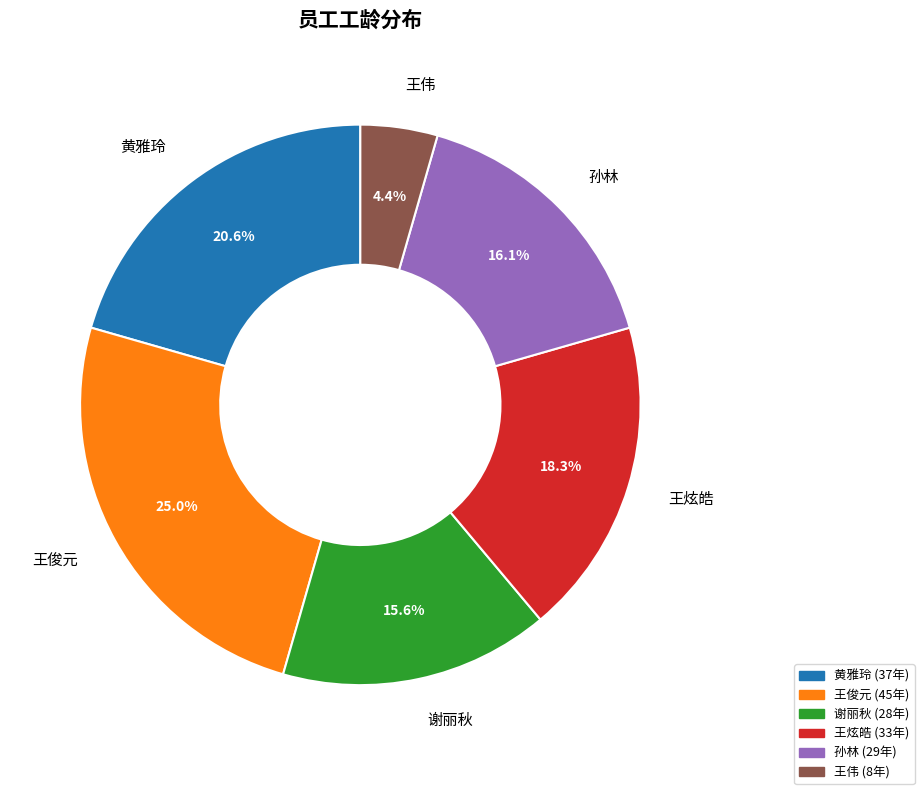

True or false: 孙林 accounts for 31% of the total.

False